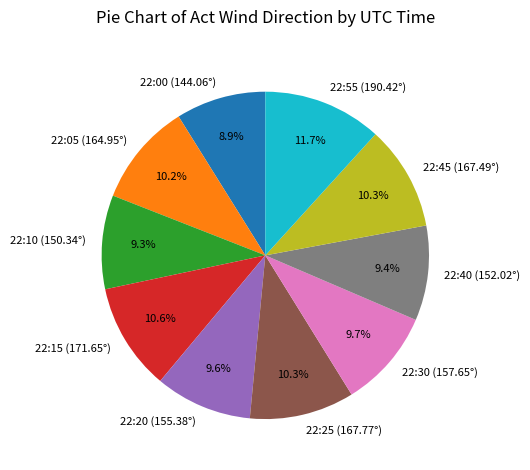

What percentage do 22:00 (144.06°) and 22:45 (167.49°) together represent?

19.2%